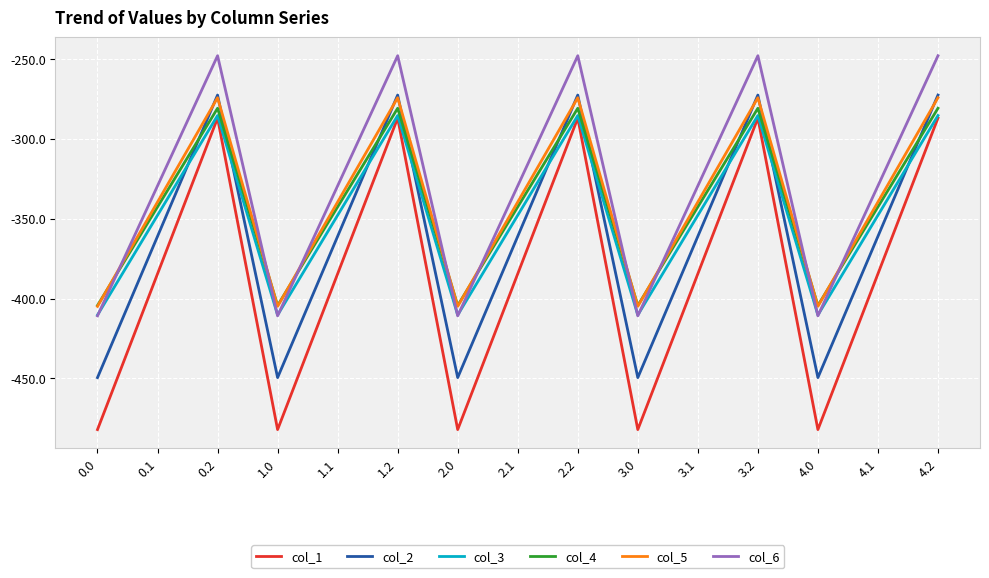

Count the number of data series in this chart.

6